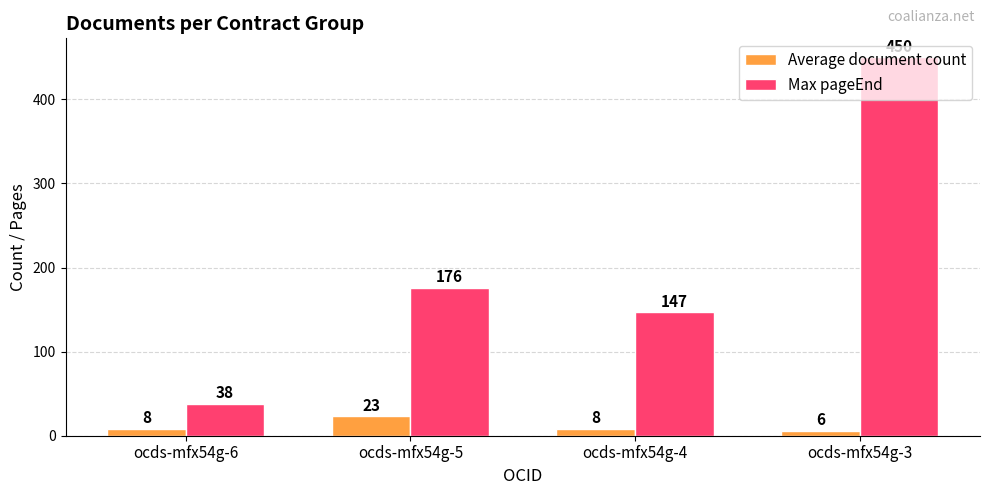

At which label is Max pageEnd closest to 244?

ocds-mfx54g-5